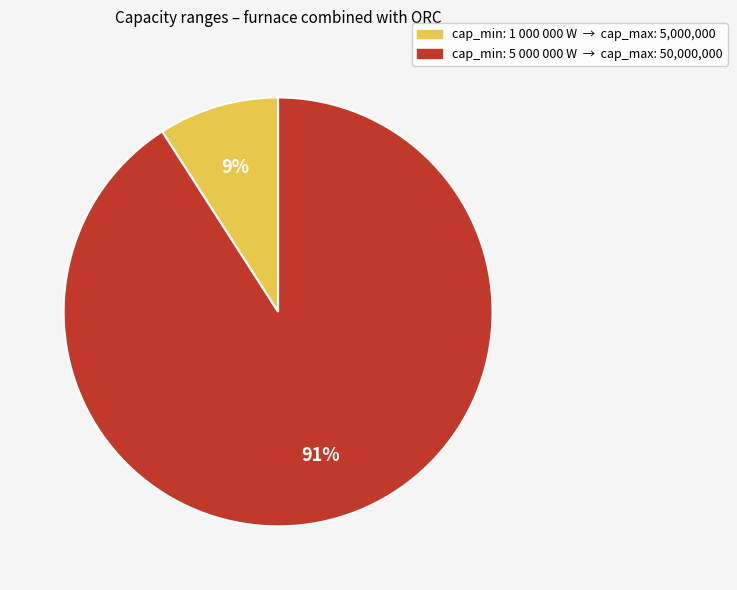

Is there a majority slice in this chart?

Yes